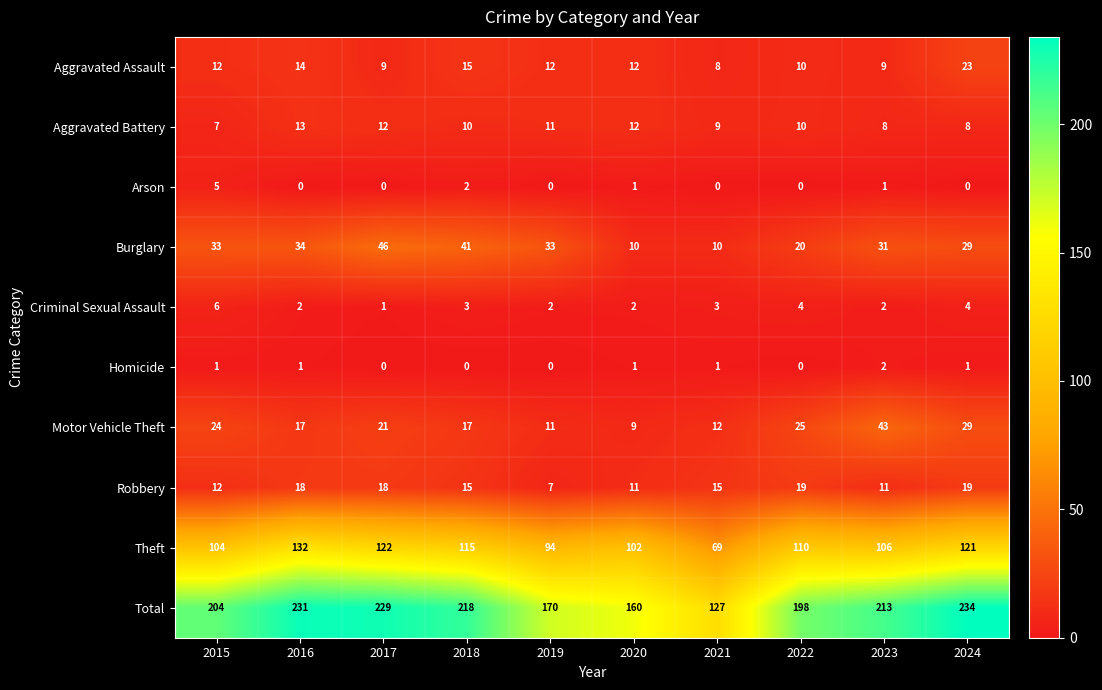

Rank the series by their maximum value, from highest to lowest.

Total, Theft, Burglary, Motor Vehicle Theft, Aggravated Assault, Robbery, Aggravated Battery, Criminal Sexual Assault, Arson, Homicide